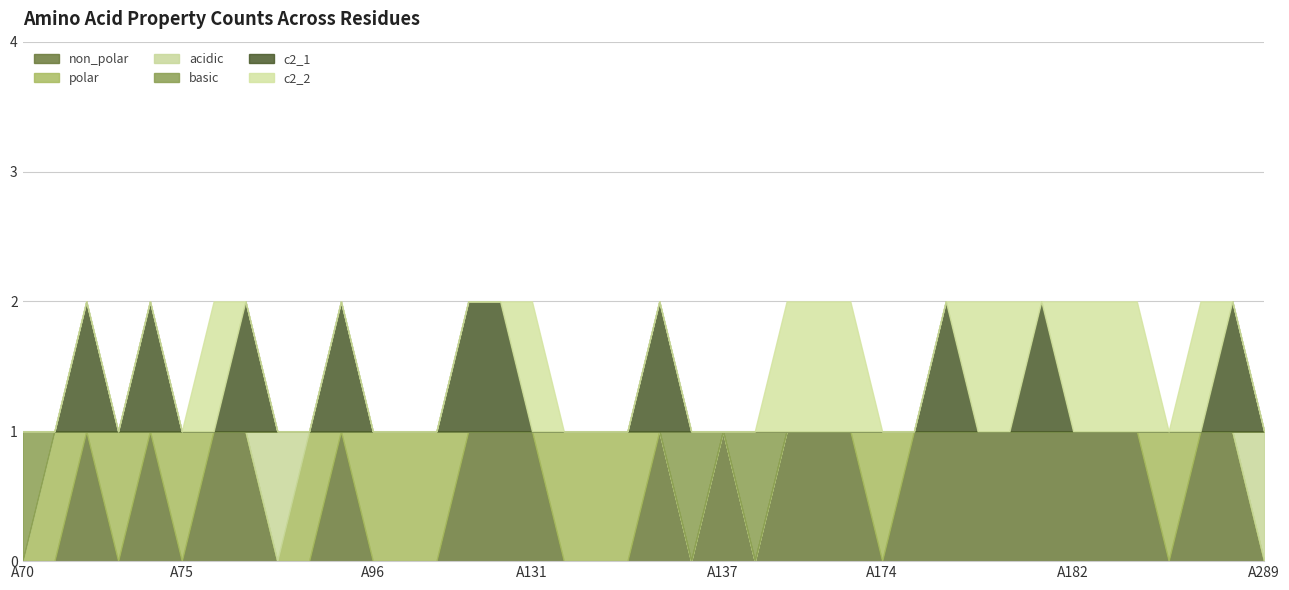

At which label does basic reach its peak?

A70